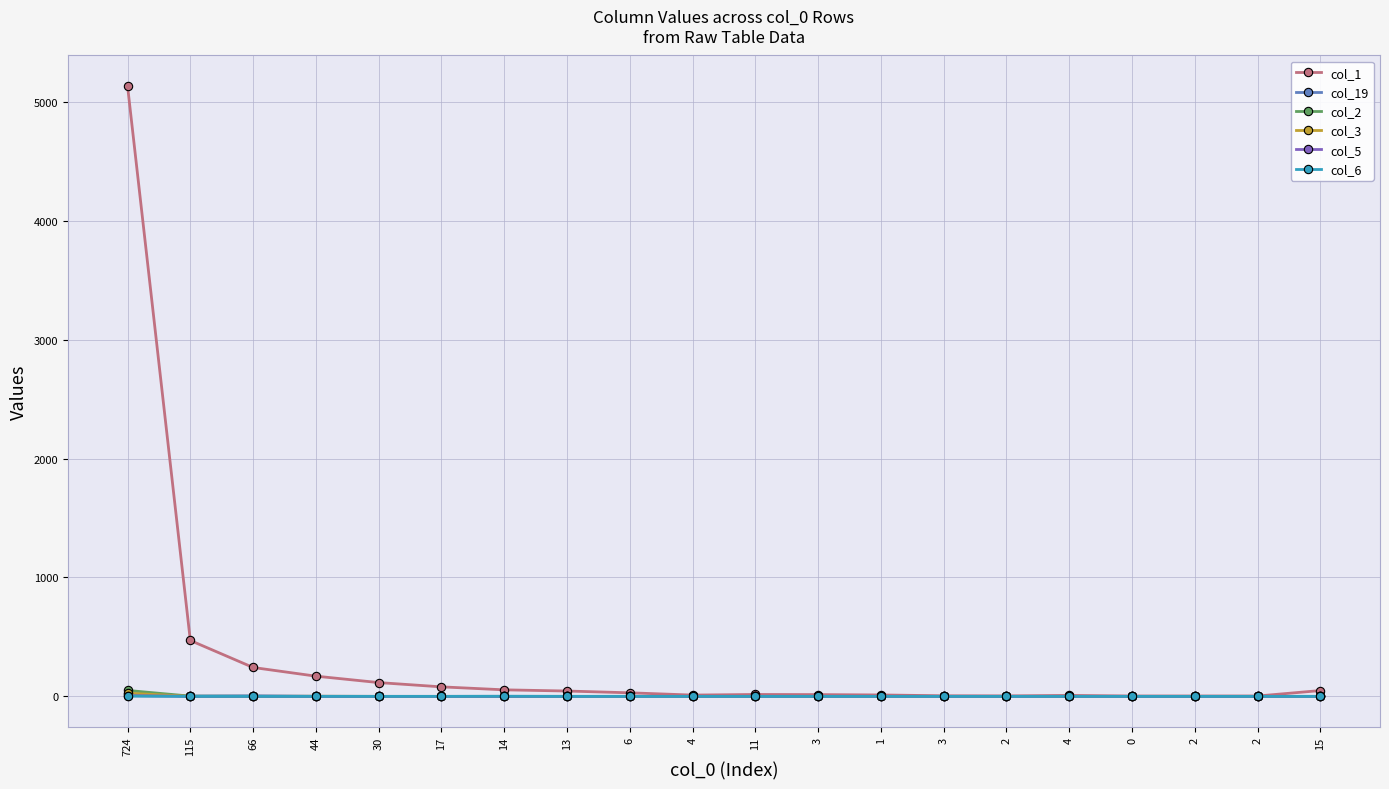

Between 44 and 6, which is larger?

44